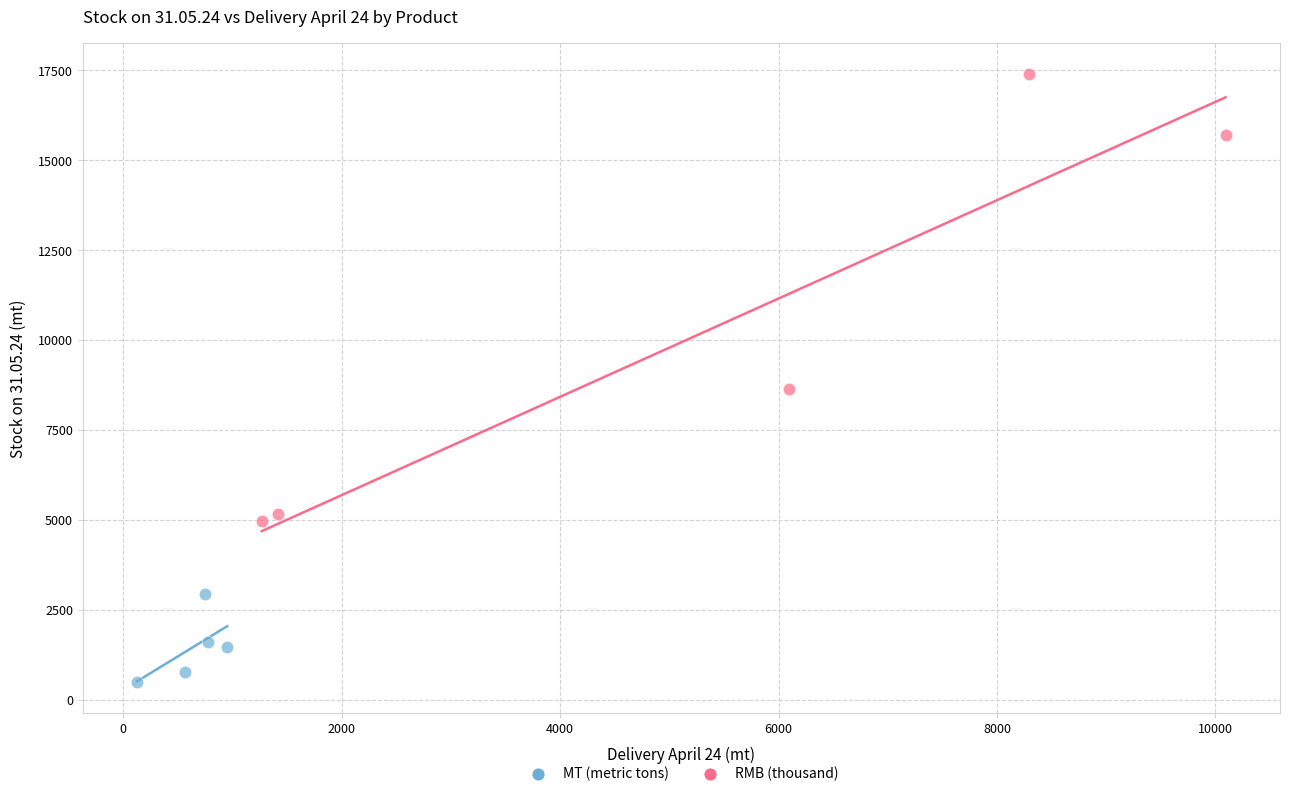

What are all the series names shown in the legend?

MT (metric tons), RMB (thousand)